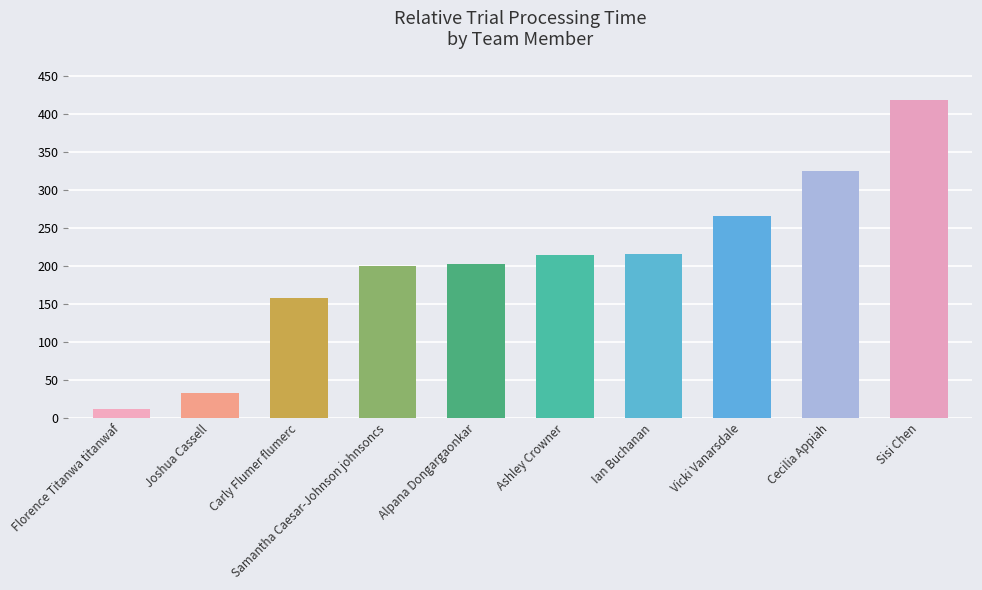

Which category has the lowest value across all series?

Florence Titanwa titanwaf